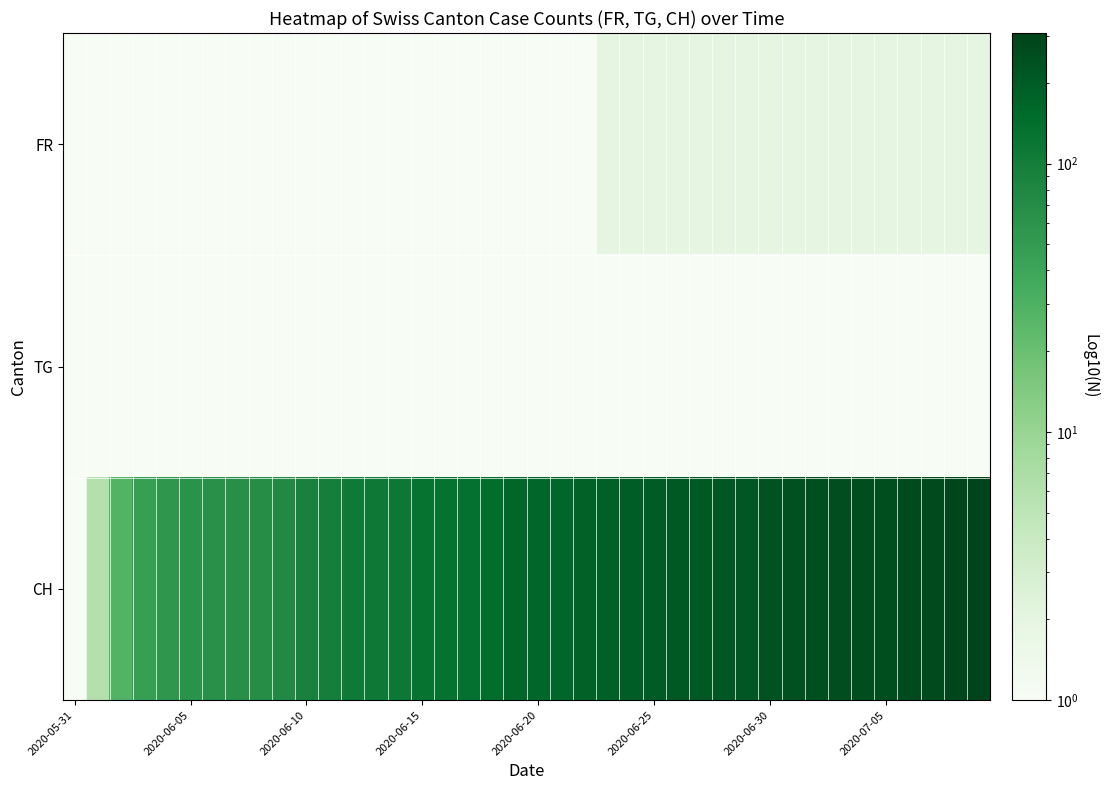

Which series has the largest total across all categories?

CH